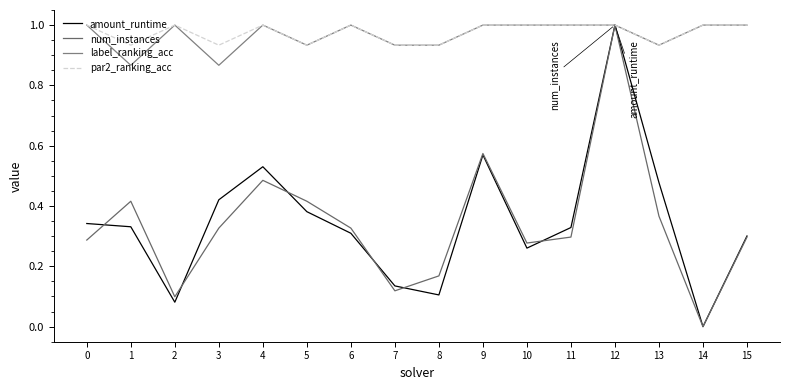

True or false: amount_runtime and label_ranking_acc intersect in this chart.

False